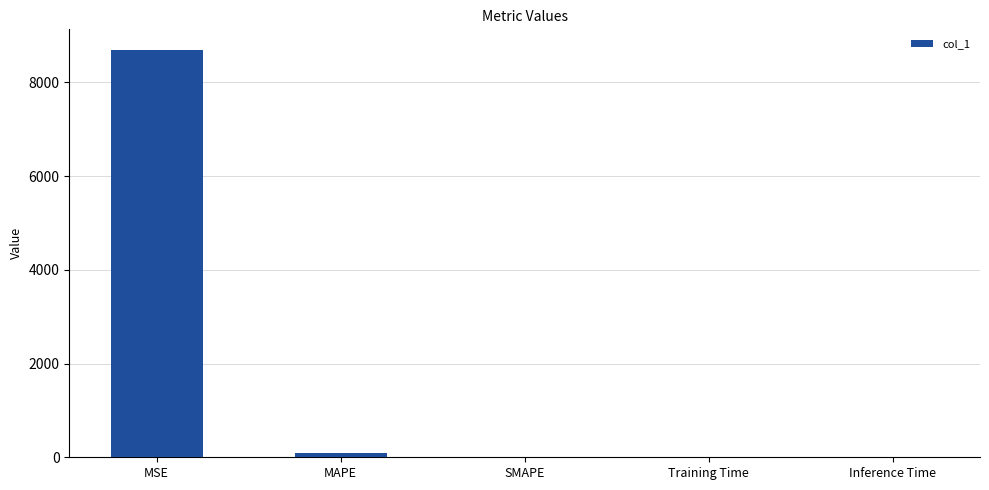

What is the maximum value shown in the chart?

8697.8